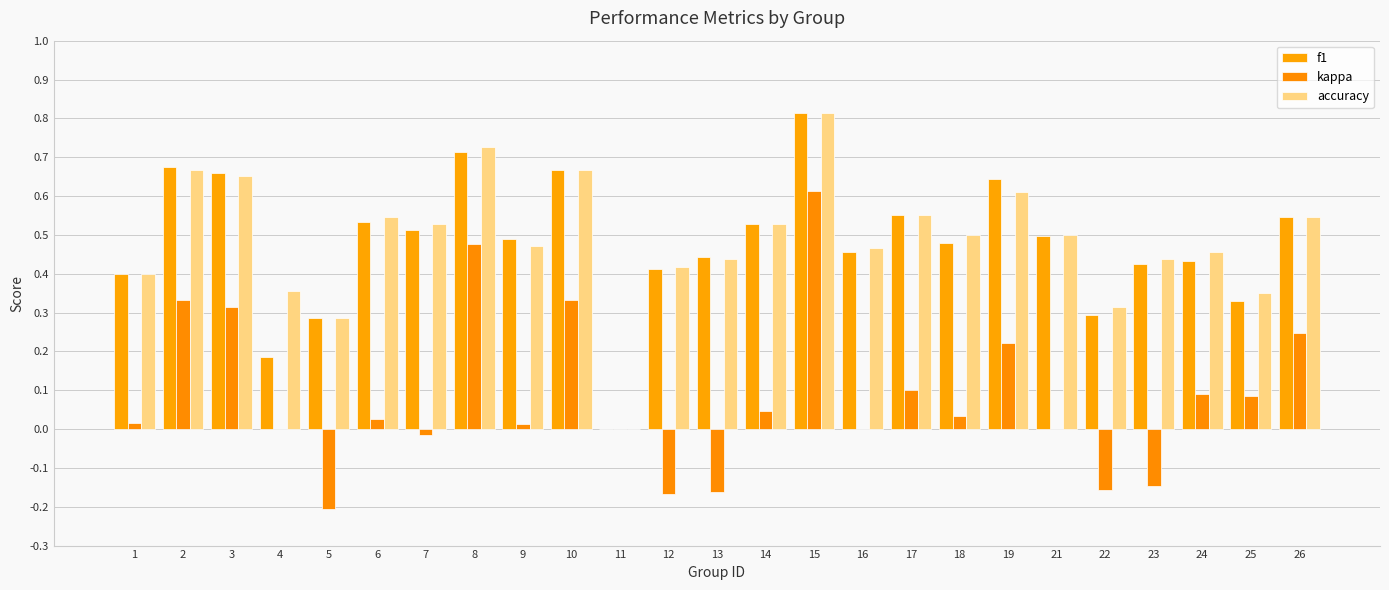

Reading left to right, transcribe all the data shown in this chart.

f1: 0.4	0.7	0.7	0.2	0.3	0.5	0.5	0.7	0.5	0.7	0.0	0.4	0.4	0.5	0.8	0.5	0.6	0.5	0.6	0.5	0.3	0.4	0.4	0.3	0.5
kappa: 0.0	0.3	0.3	0.0	-0.2	0.0	-0.0	0.5	0.0	0.3	0.0	-0.2	-0.2	0.0	0.6	0.0	0.1	0.0	0.2	0.0	-0.2	-0.1	0.1	0.1	0.2
accuracy: 0.4	0.7	0.7	0.4	0.3	0.5	0.5	0.7	0.5	0.7	0.0	0.4	0.4	0.5	0.8	0.5	0.6	0.5	0.6	0.5	0.3	0.4	0.5	0.3	0.5